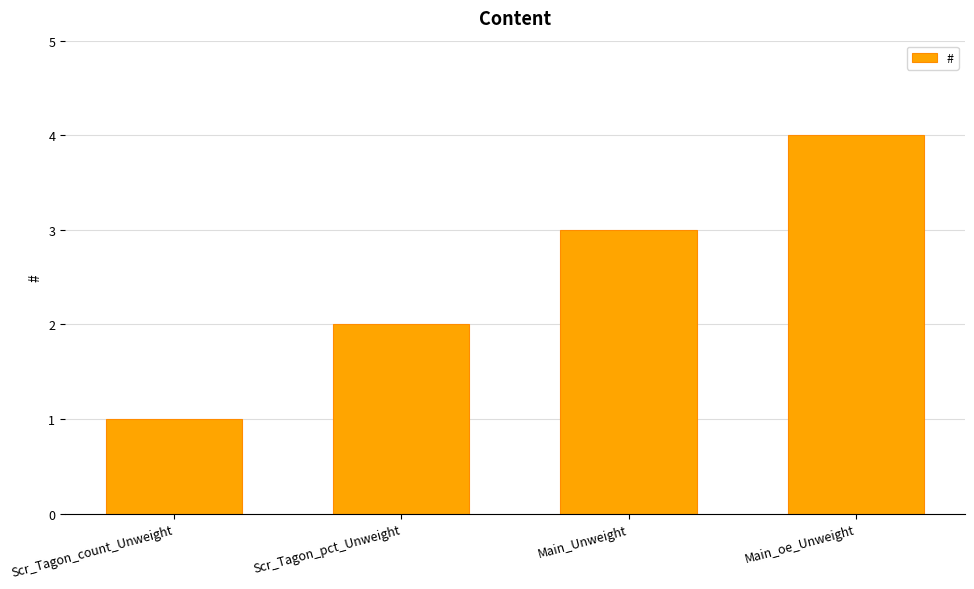

What is the difference between the values at Scr_Tagon_pct_Unweight and Main_oe_Unweight?

2